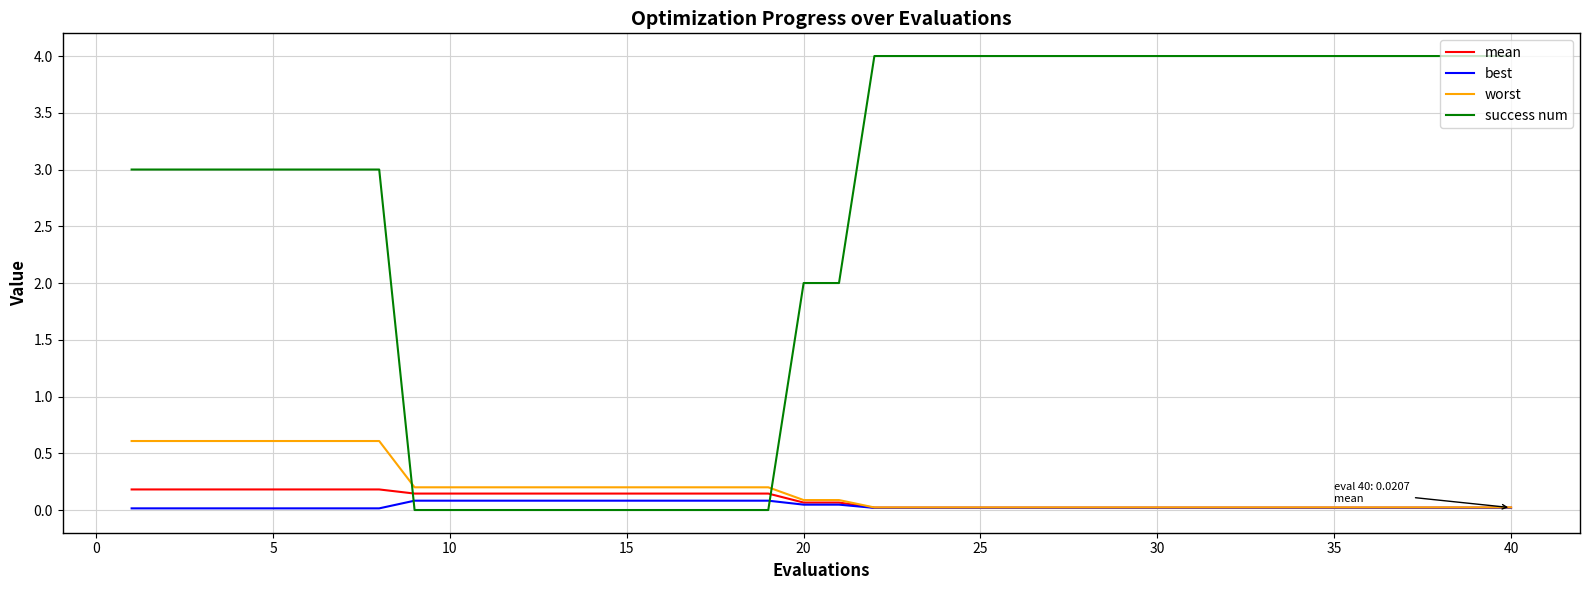

Which series has the widest spread of values?

success num